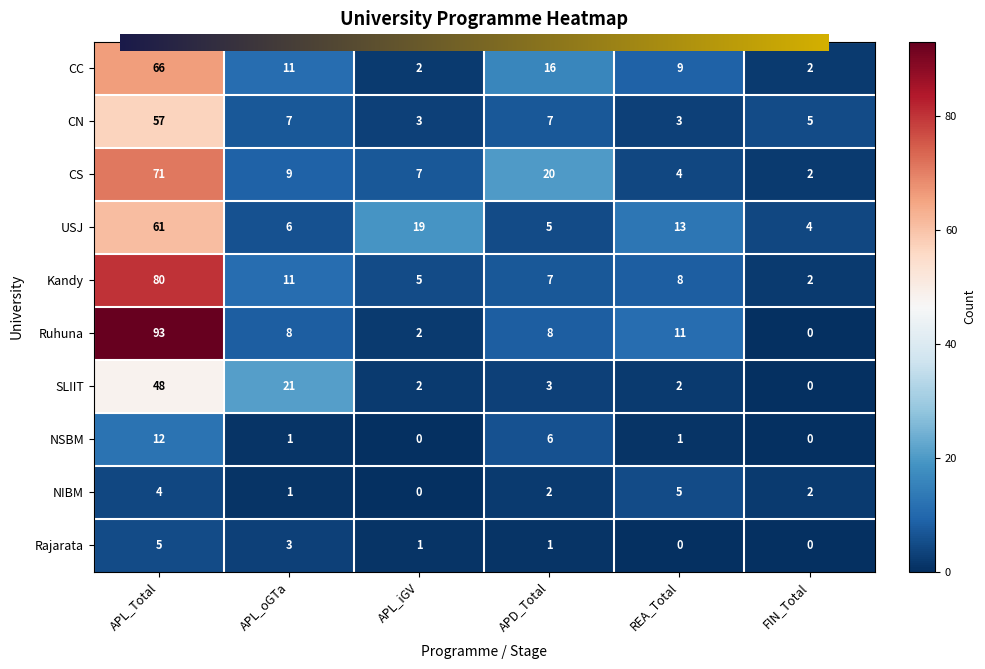

What is the difference between the maximum and minimum values in the NSBM series?

12